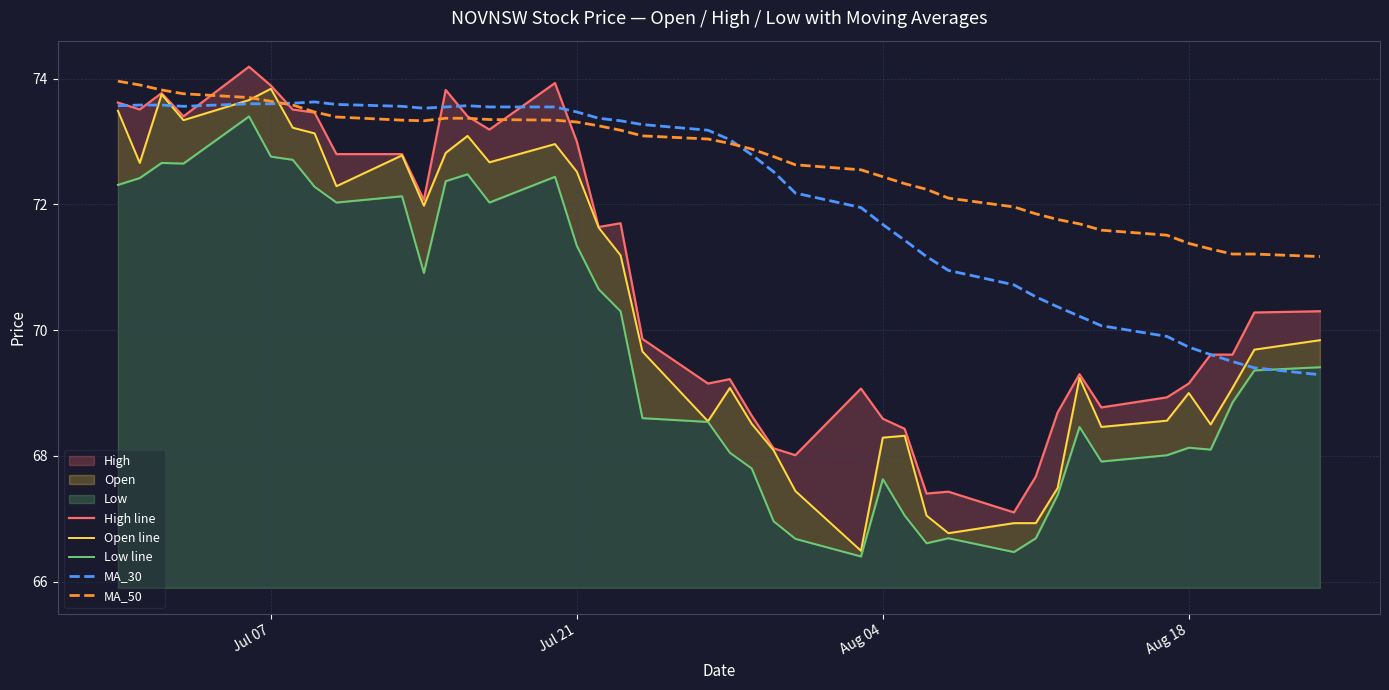

What is the highest value of the MA_50 series?

74.0